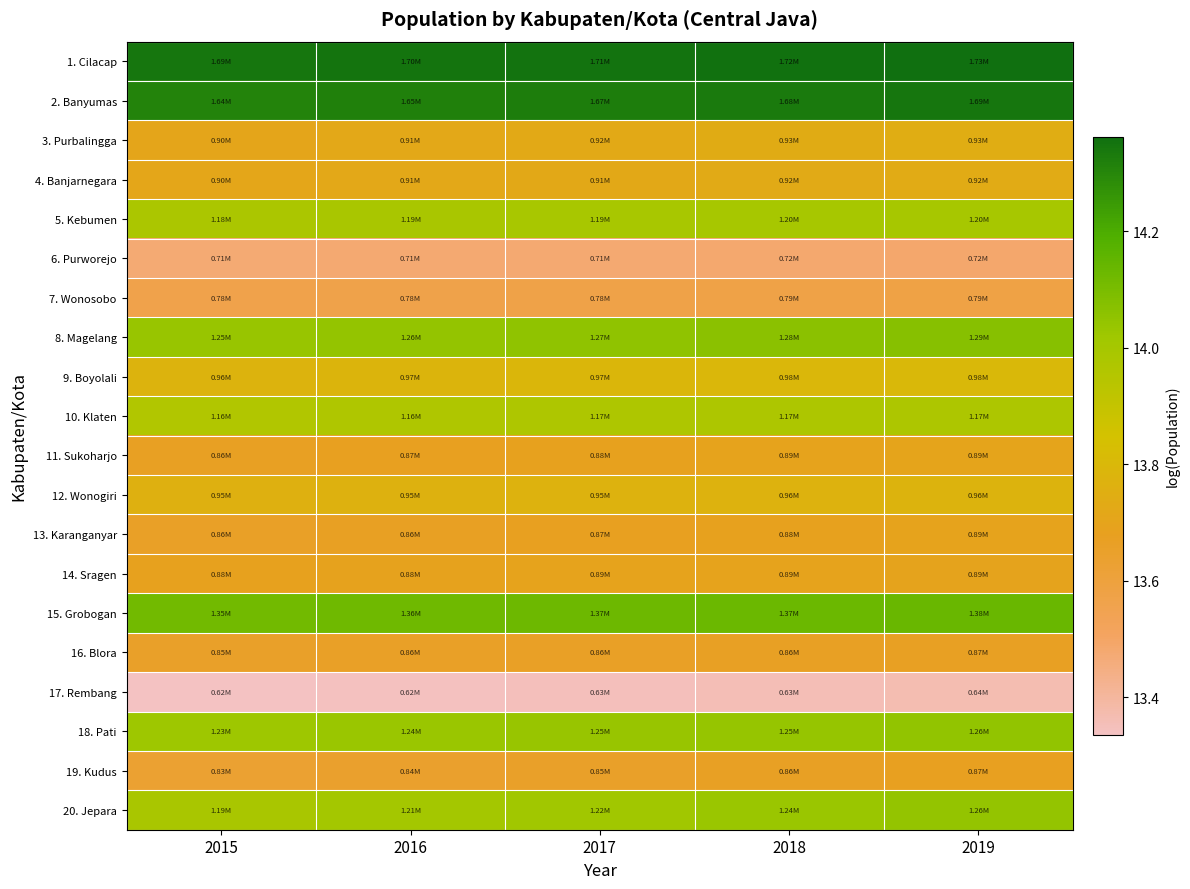

At which category is the sum across all series the highest?

2019